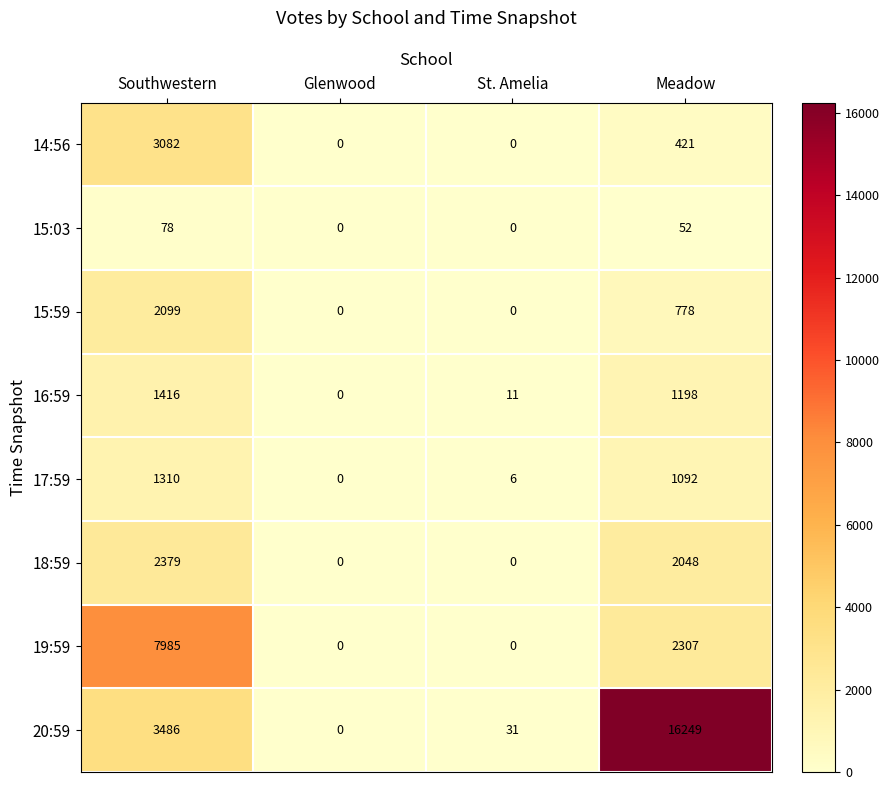

At how many categories does at least one series exceed 12921?

1